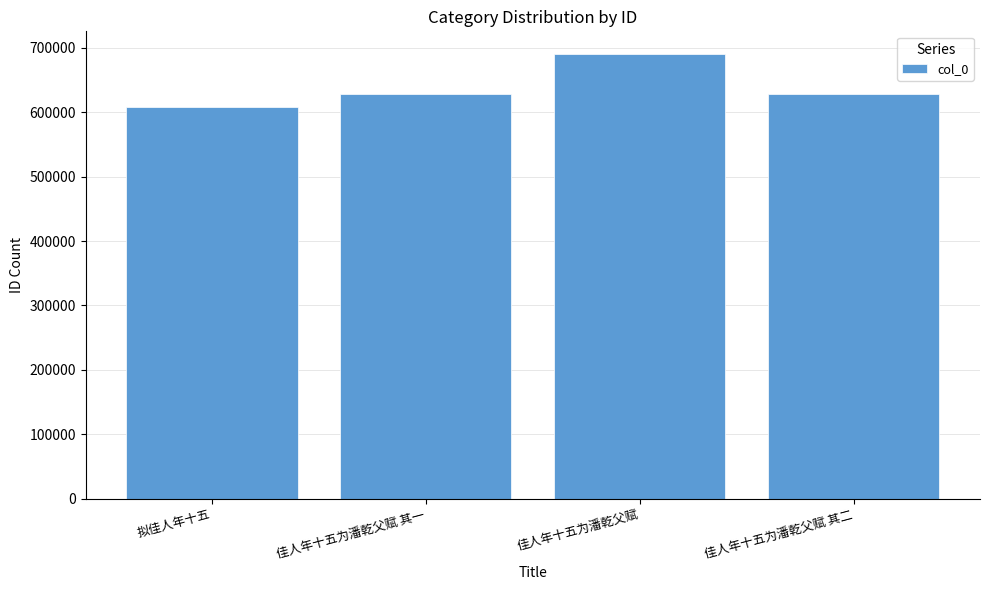

The chart shows a value of 690995 at 佳人年十五为潘乾父赋. True or false?

True